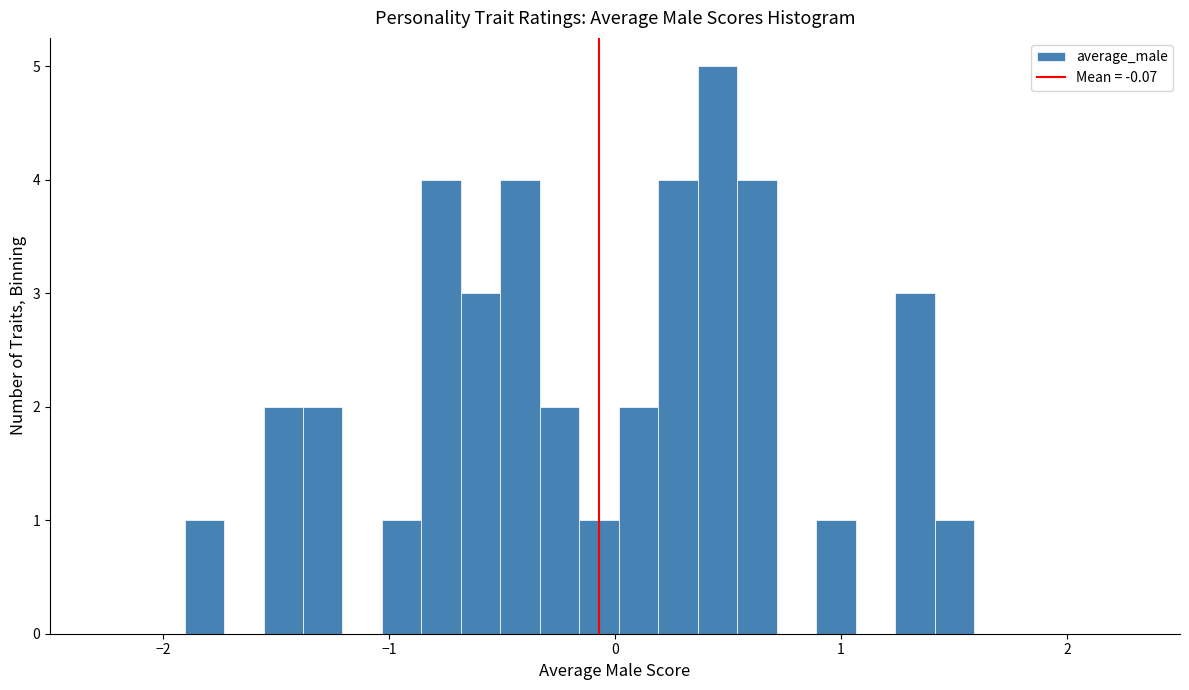

Around what value on the x-axis is the tallest bar? Give the approximate position of its centre, as read against the axis.

0.5